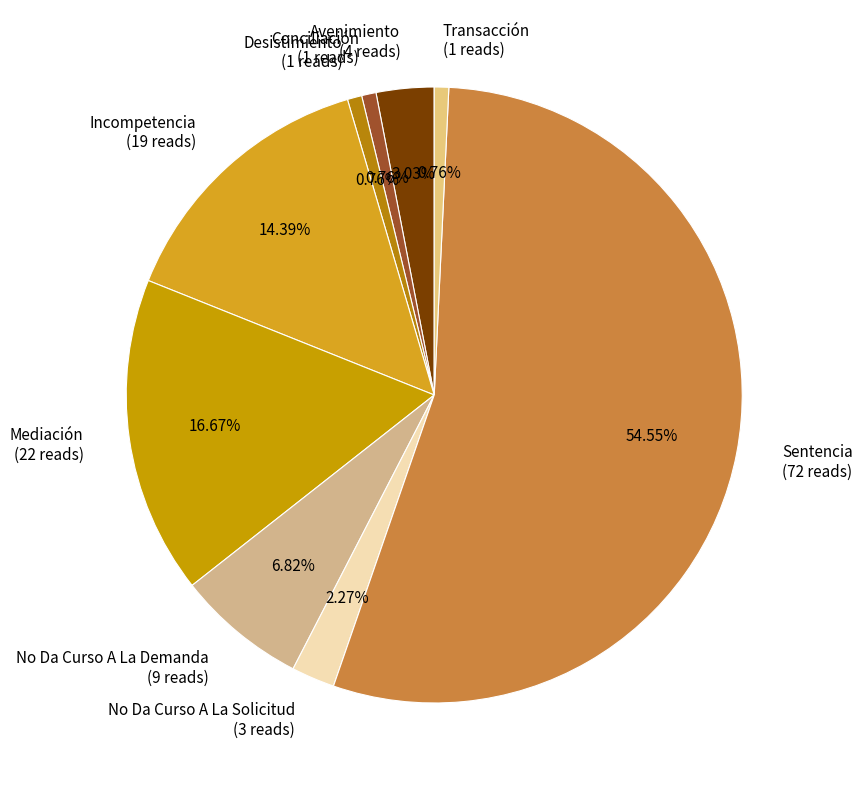

Which has a higher value, Mediación or Desistimiento?

Mediación